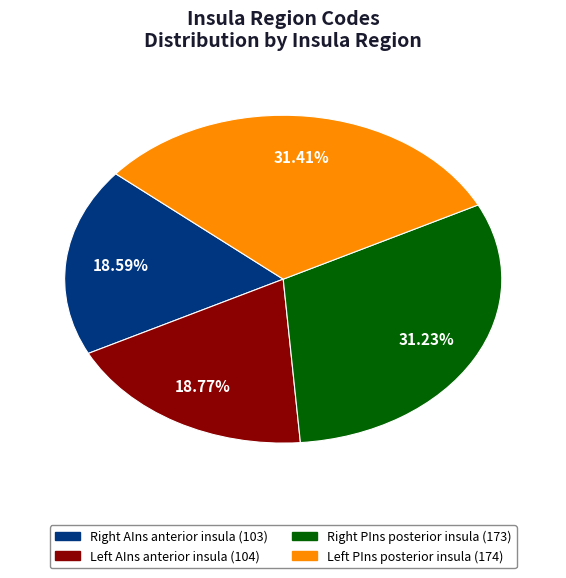

Count the number of slices in the pie.

4